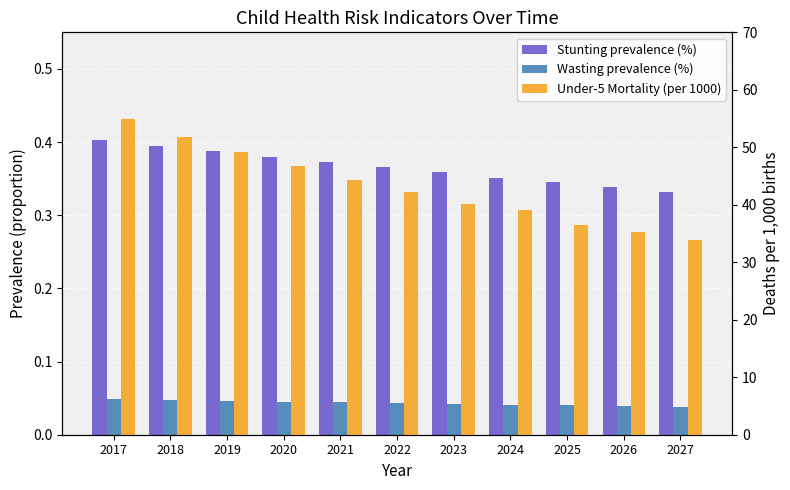

Rank the categories by Wasting prevalence (%) value from highest to lowest.

2017, 2018, 2019, 2020, 2021, 2022, 2023, 2024, 2025, 2026, 2027